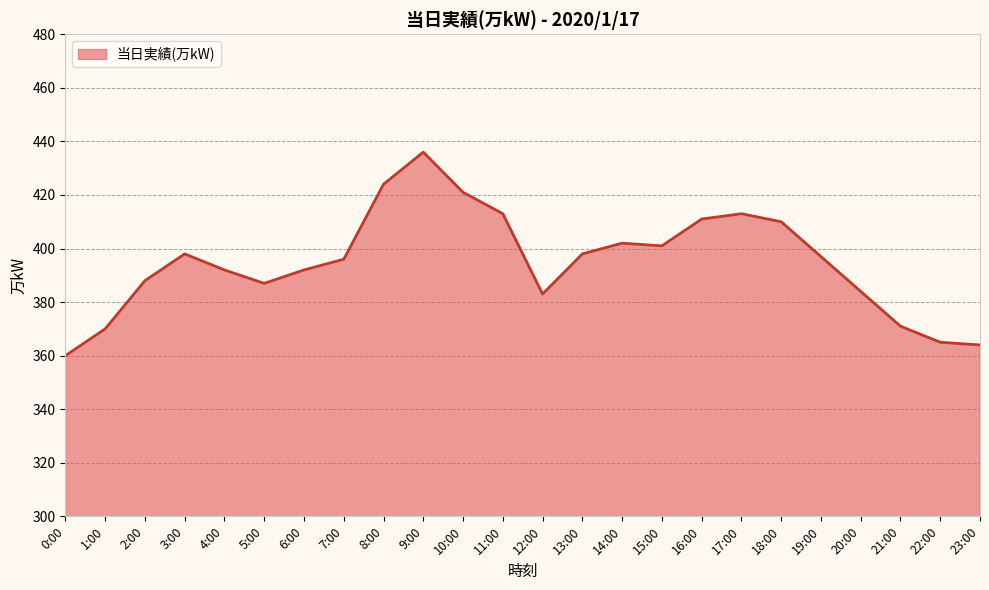

At which category does the chart reach its minimum across all series?

0:00